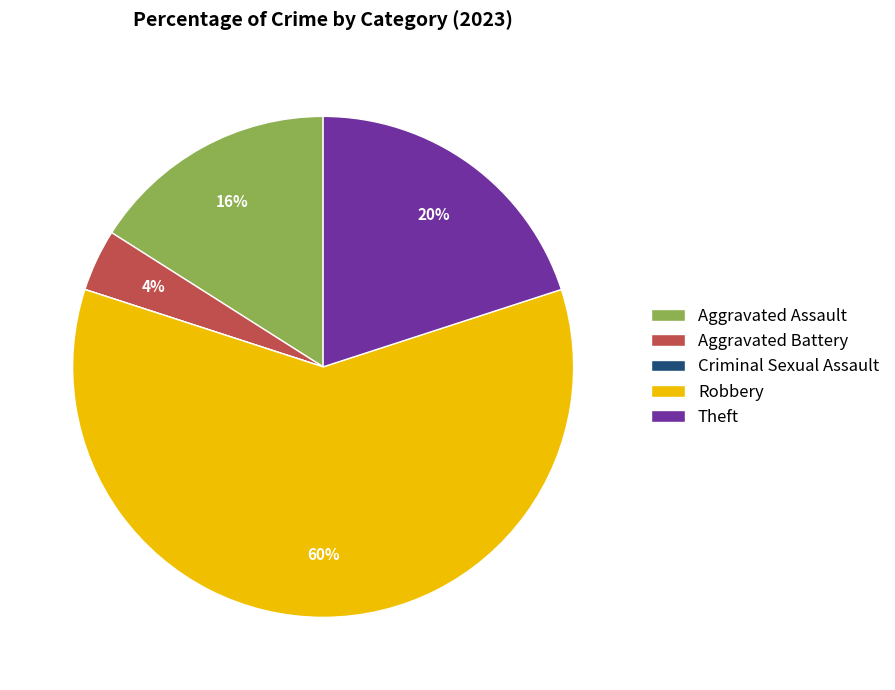

The Aggravated Battery slice represents 4% of the pie. True or false?

True